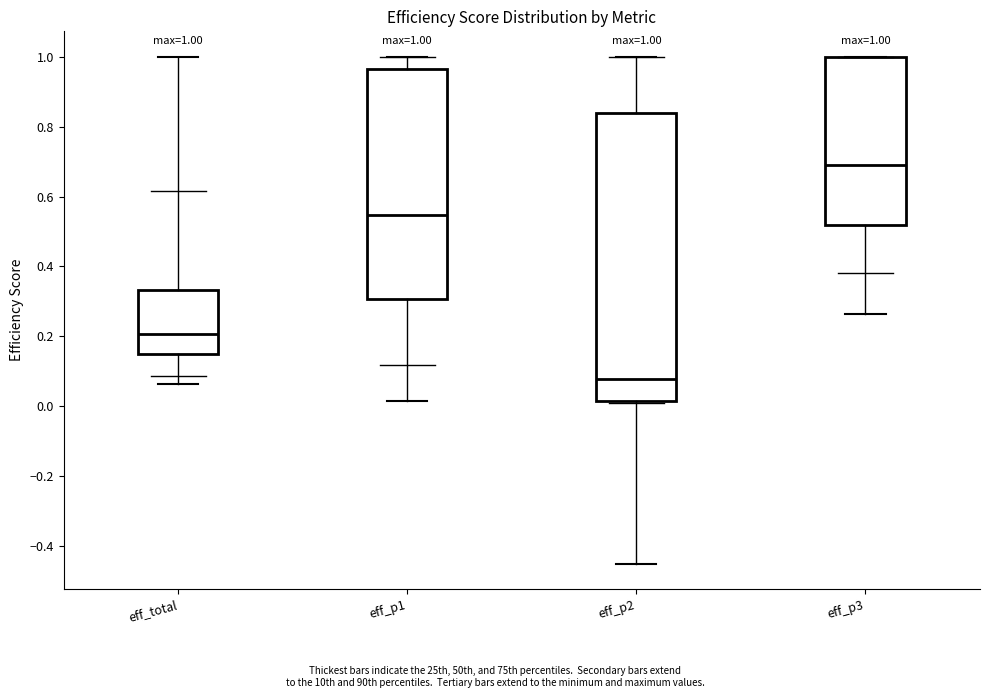

Which box is the tallest, from its lower edge to its upper edge?

eff_p2